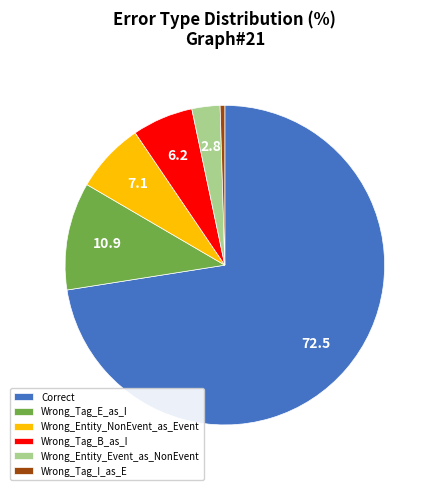

Which slice is the smallest?

Wrong_Tag_I_as_E